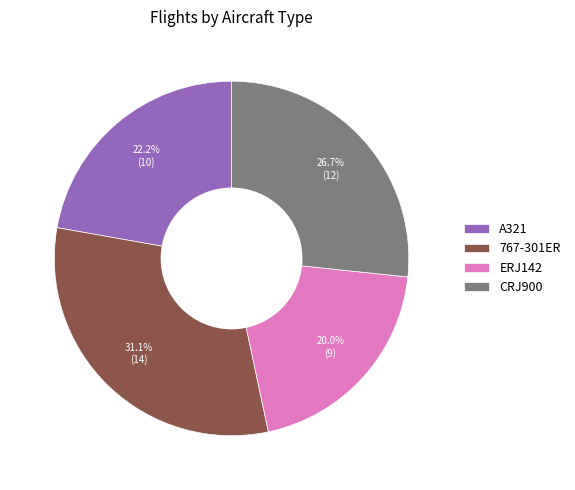

How many slices are in this pie chart?

4